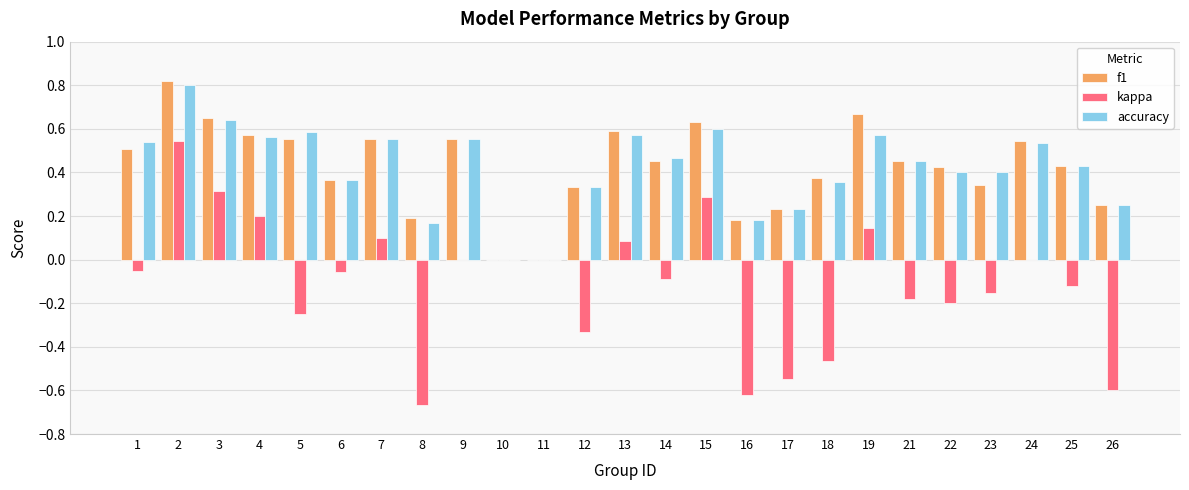

Are the bars grouped side by side (vs. stacked)?

Yes